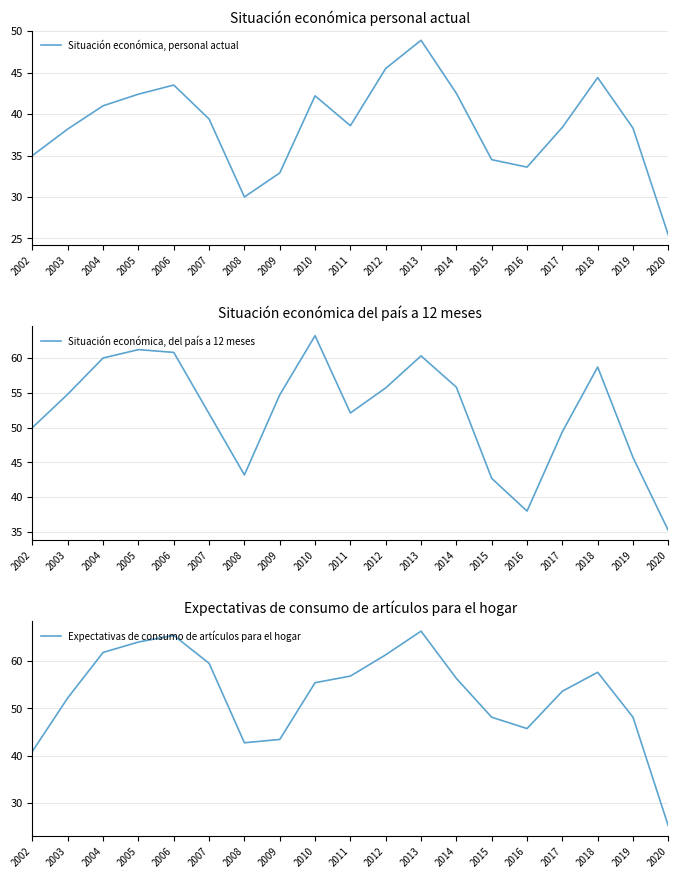

Which series has the largest total across all categories?

Expectativas de consumo de artículos para el hogar